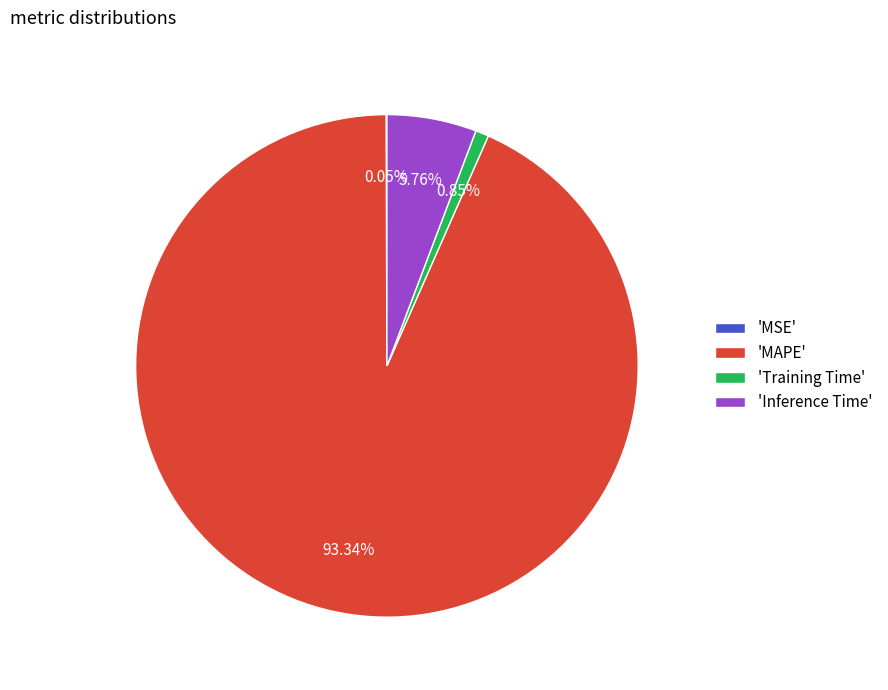

Which slice is the largest?

'MAPE'